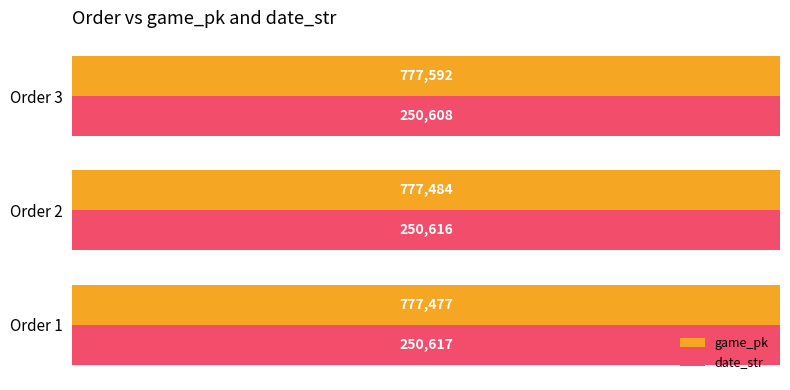

How many data points does each series have?

3